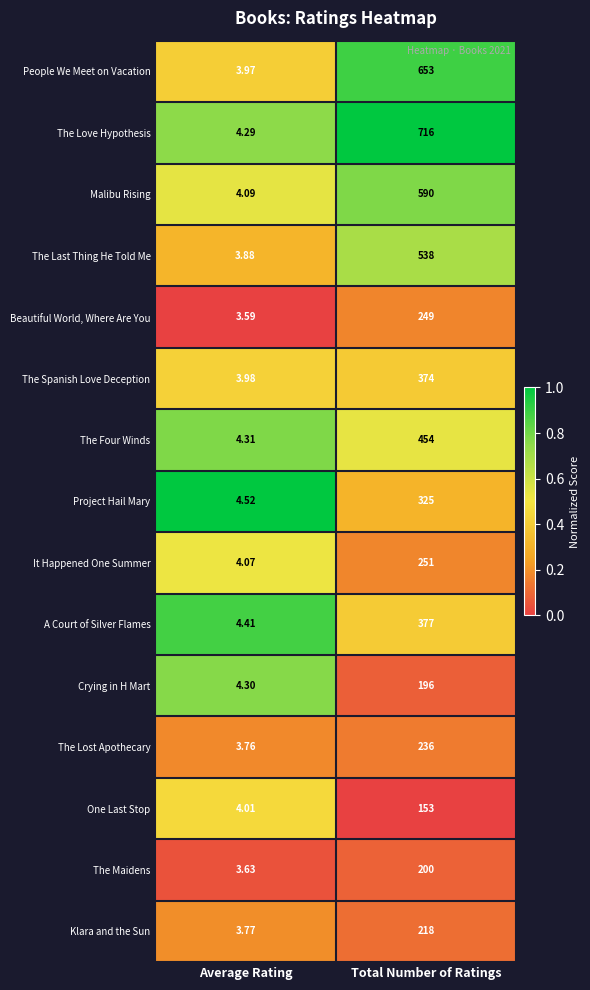

Which category has the lowest value in the One Last Stop series?

Average Rating